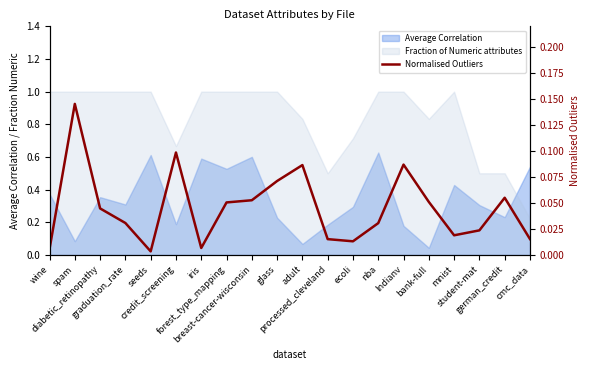

At which category does the data reach its first local peak?

spam